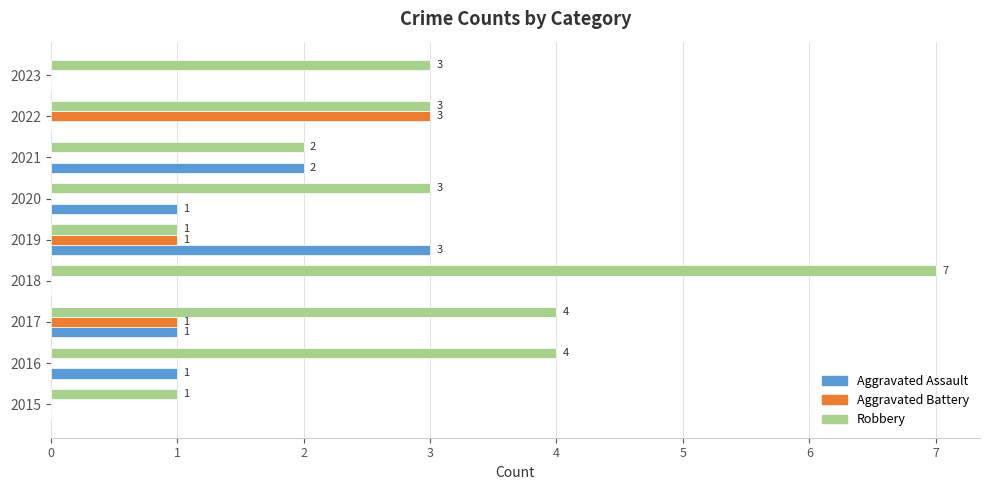

How many Aggravated Assault values are between 0 and 1?

7